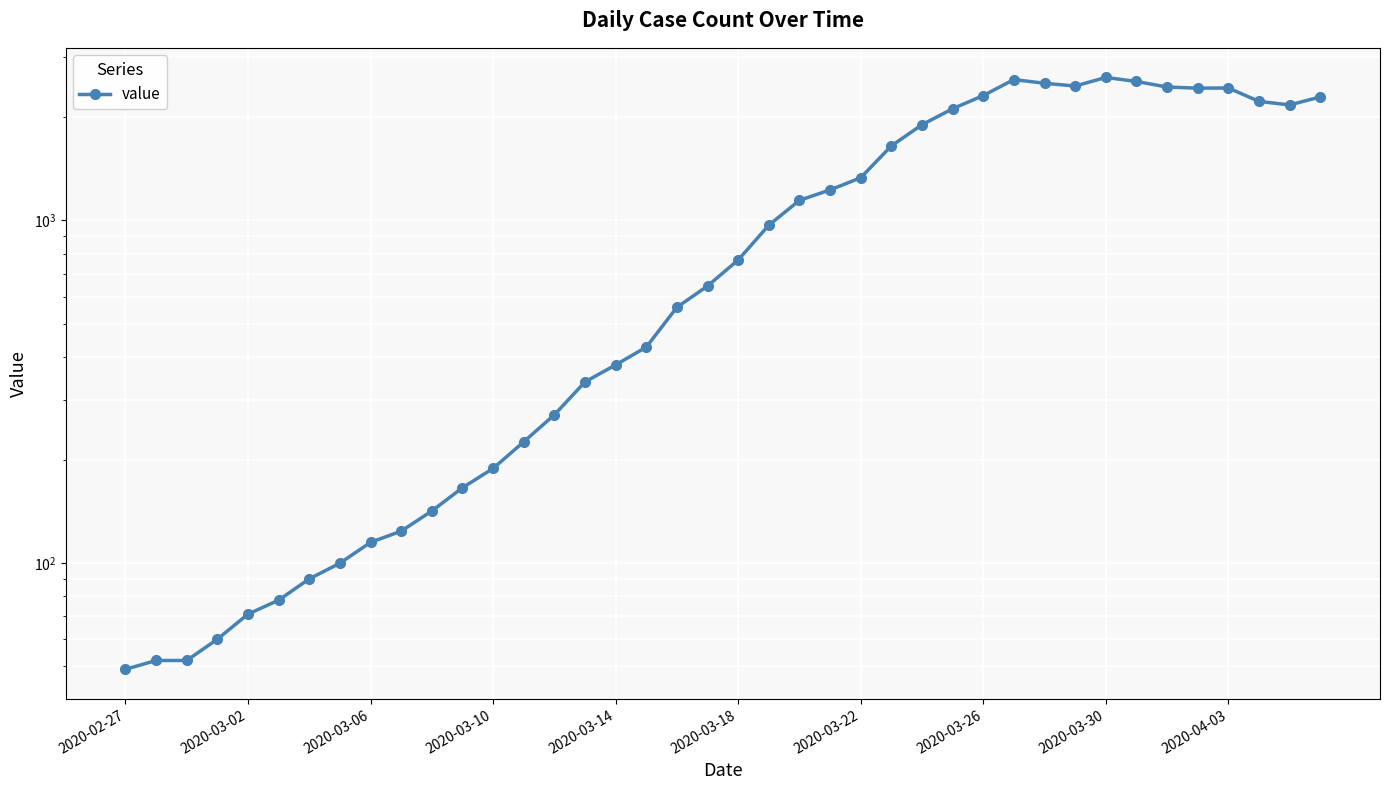

Reading left to right, transcribe all the data shown in this chart.

49	52	52	60	71	78	90	100	115	124	142	166	189	226	271	338	379	427	558	644	767	969	1145	1228	1333	1651	1903	2119	2315	2578	2514	2468	2615	2545	2452	2433	2436	2226	2174	2293